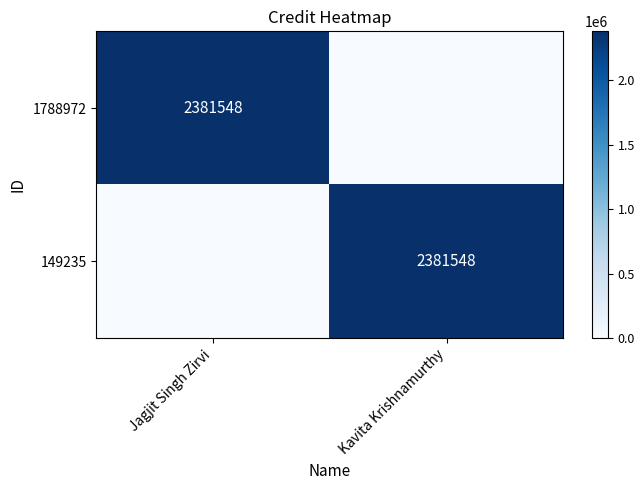

Which series changed the most between Jagjit Singh Zirvi and Kavita Krishnamurthy?

1788972